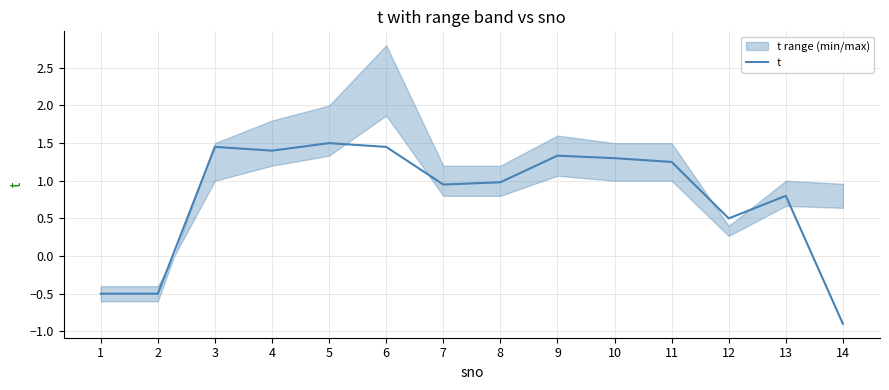

List the labels in order of value, smallest first.

14, 1, 2, 12, 13, 7, 8, 11, 10, 9, 4, 3, 6, 5